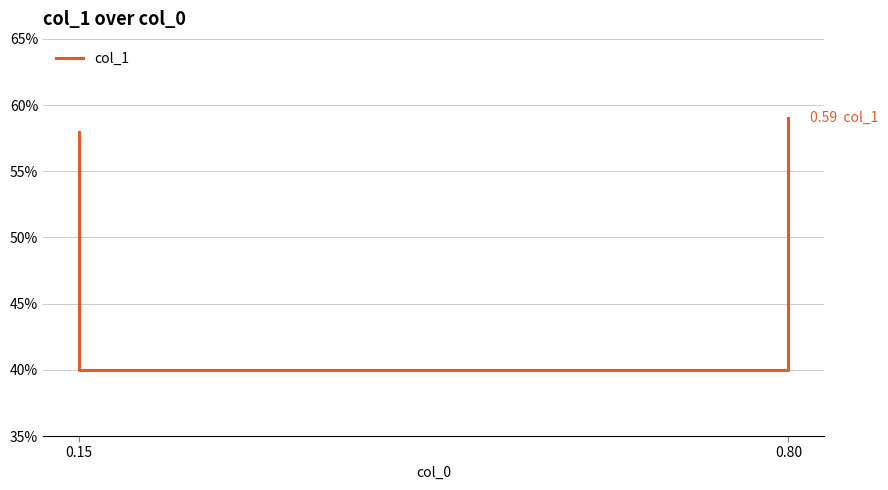

Reading right to left, list all the values displayed in this chart.

0.6	0.4	0.4	0.6